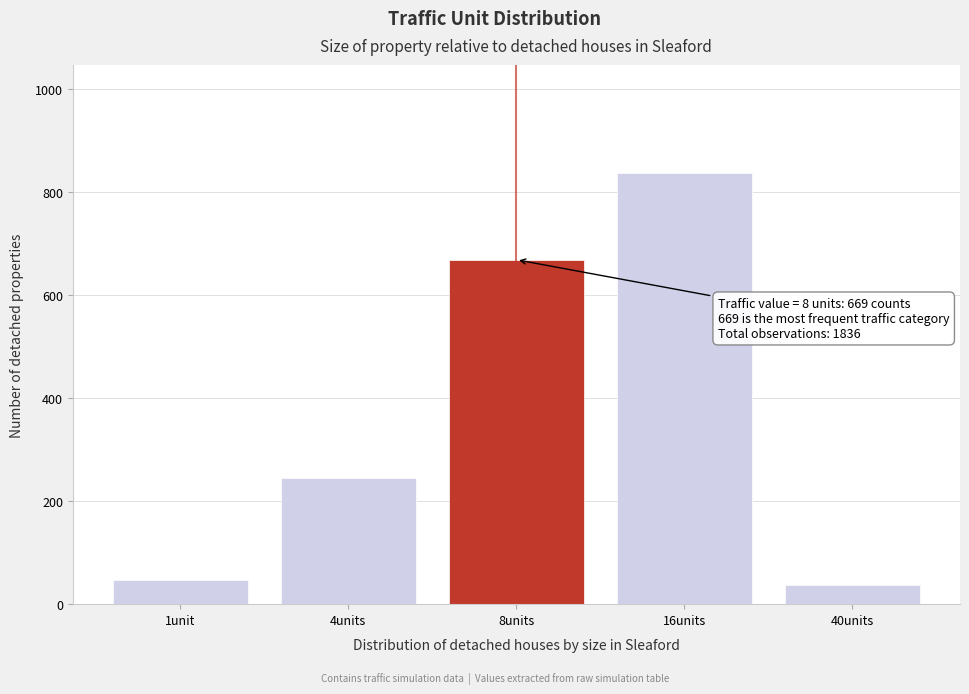

Reading left to right, what are all the values shown in this chart?

47	245	669	838	37